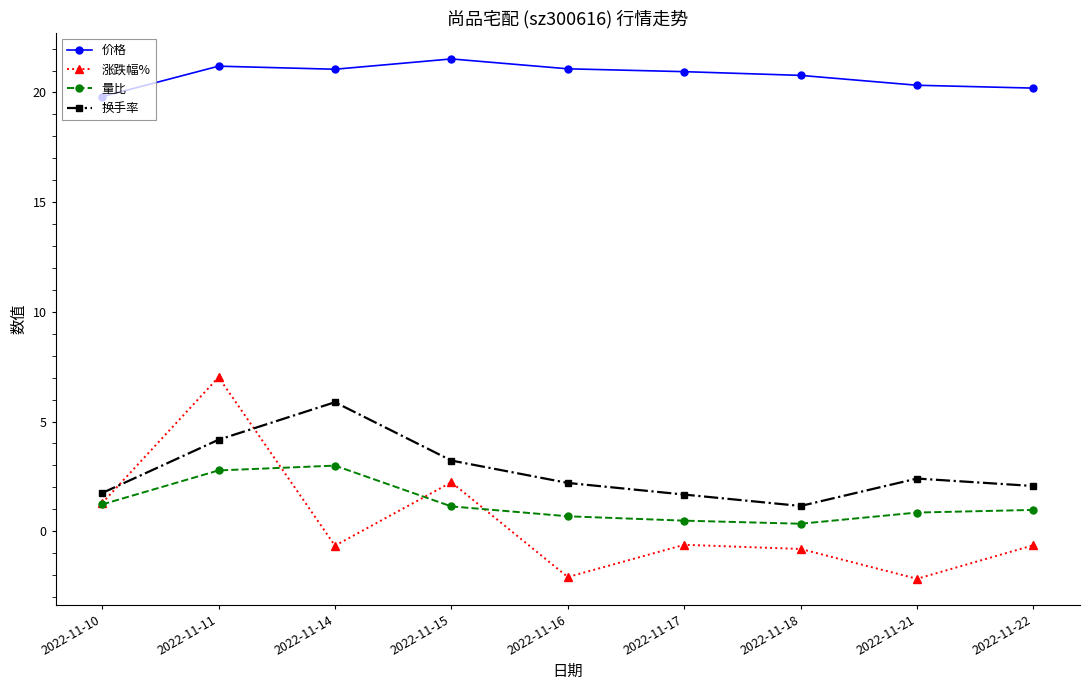

After their last crossing, which series has the higher values: 量比 or 涨跌幅%?

量比